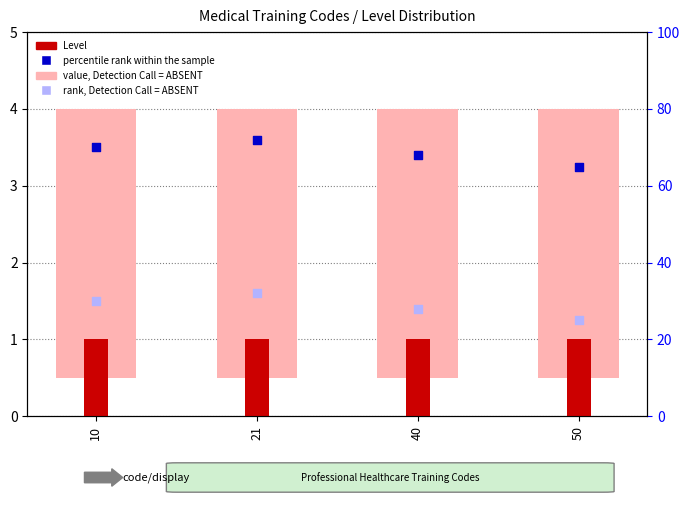

Which series has the largest Y range (max minus min)?

percentile rank within the sample